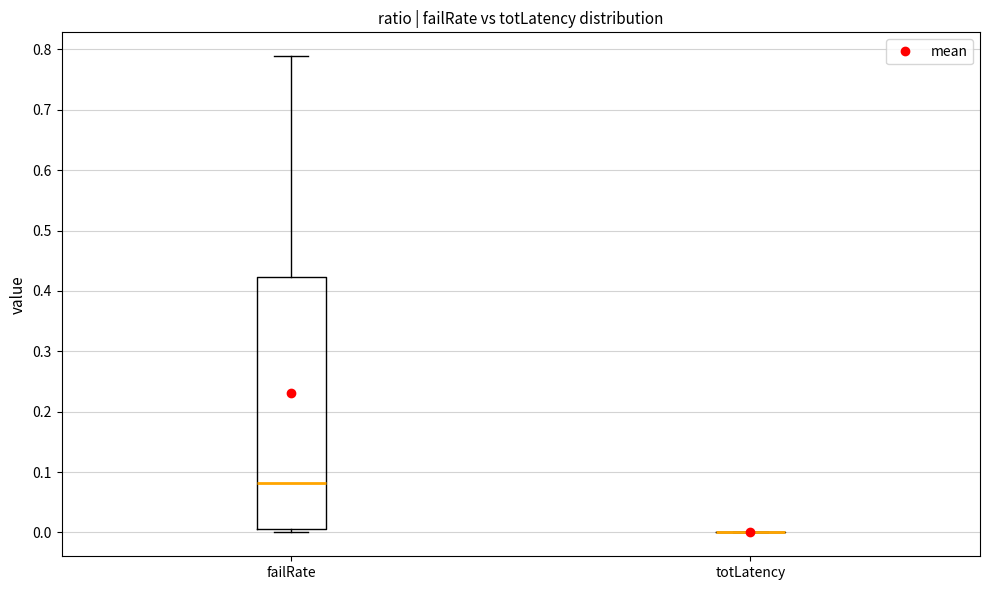

Reading left to right, transcribe this box plot: for each box, give where its median line is, the range the box spans, and where its two whiskers end, as read against the y-axis. The values are not printed on the chart, so give them approximately, as read against the axis.

failRate: median 0.08, box 0.01 to 0.42, whiskers 0.00 to 0.79
totLatency: box collapsed to a line at 0.00, whiskers 0.00 to 0.00